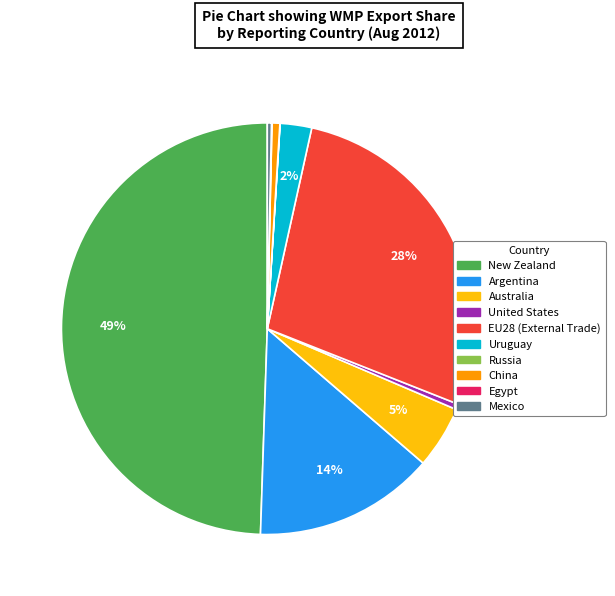

Is Australia the majority of the pie?

No